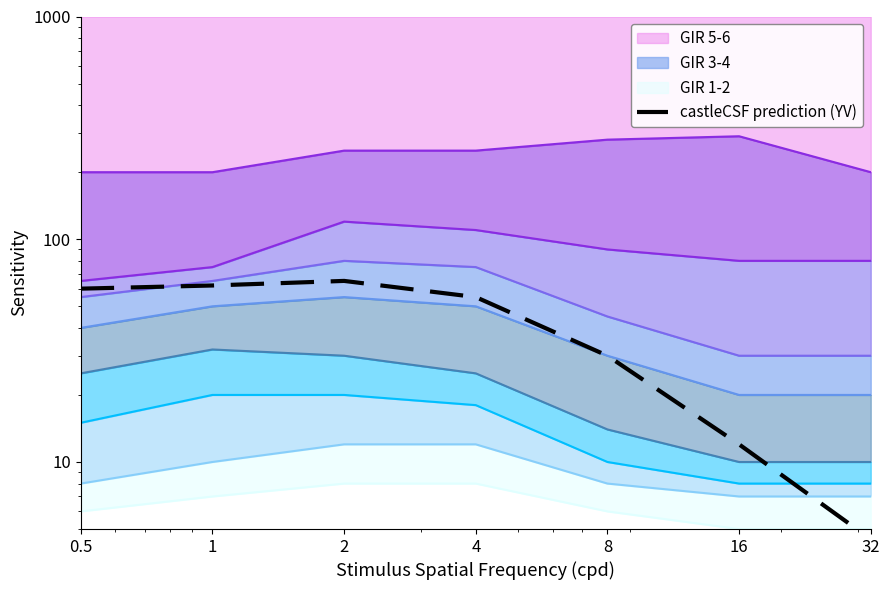

True or false: the data has more than 0 interior local peaks.

True